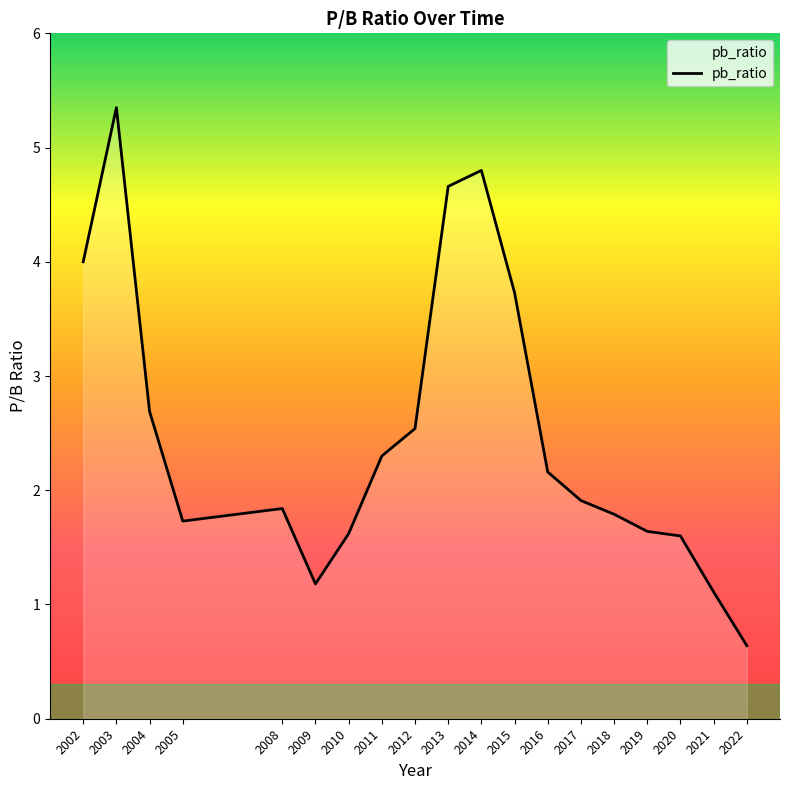

The value at 2016 is 2.2. True or false?

True